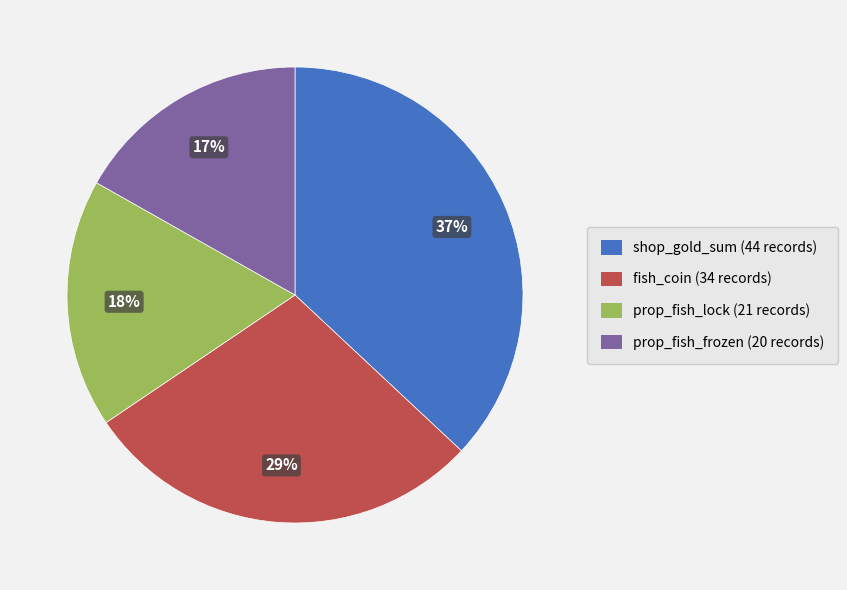

To the nearest percent, what is the average slice percentage?

25%